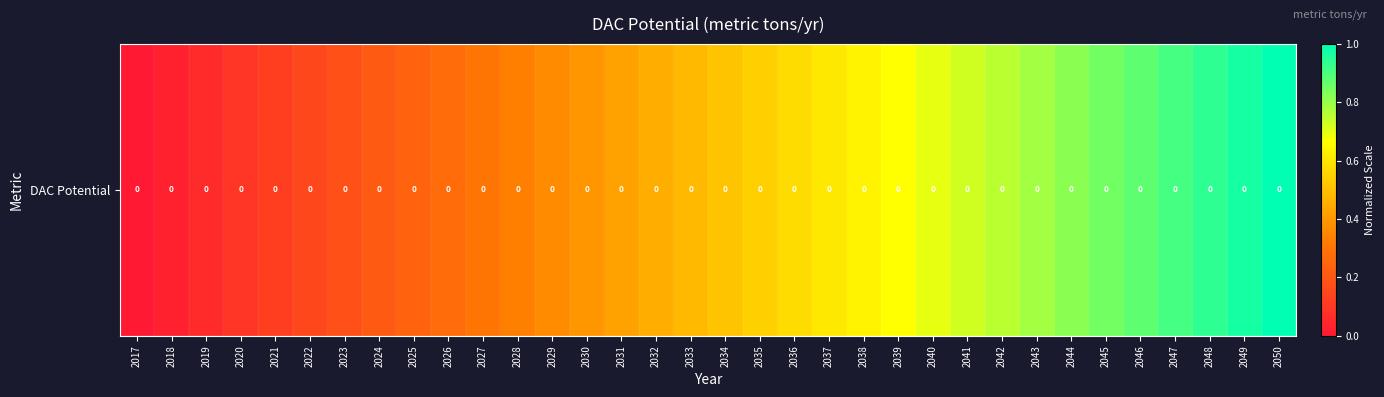

Between 2031 and 2025, which is larger?

2031